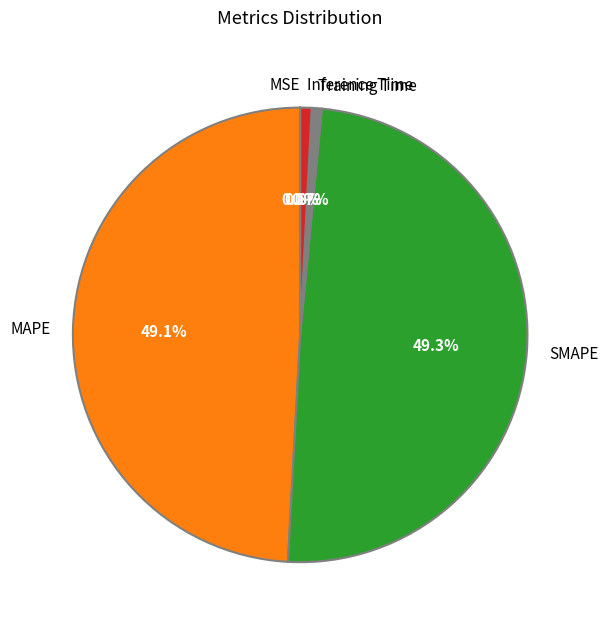

Is the sum of SMAPE and MAPE greater than half?

Yes